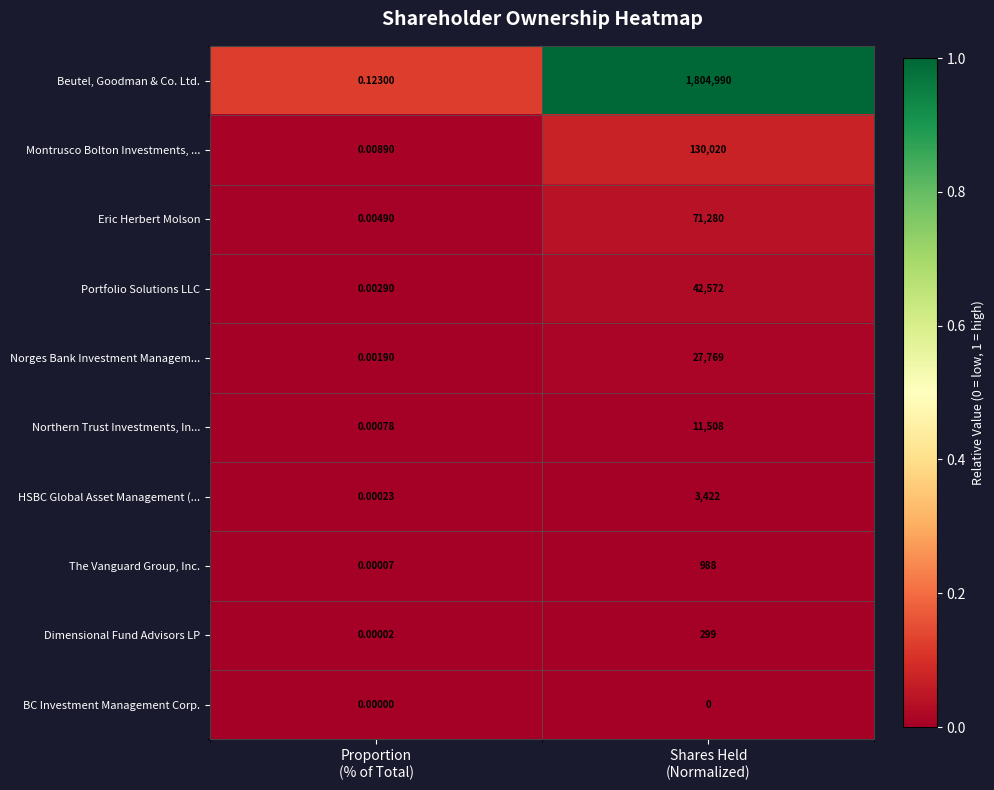

Which series has the largest total across all categories?

Beutel, Goodman & Co. Ltd.